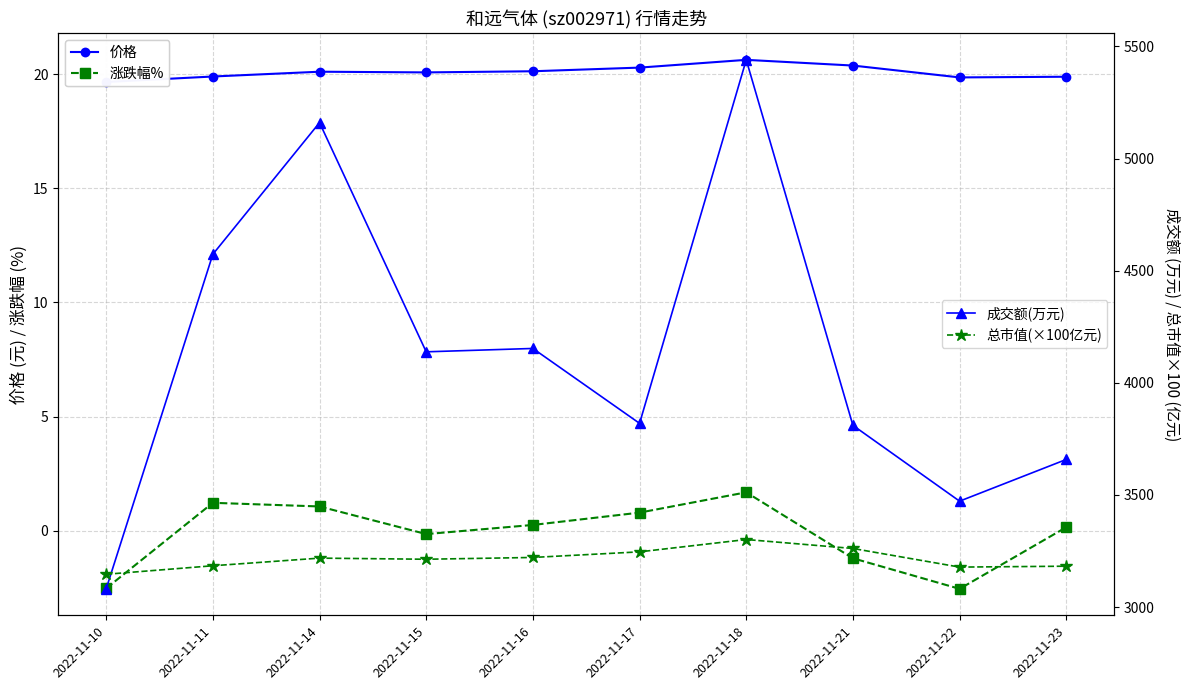

List the series in order of their peak value, highest first.

成交额(万元), 总市值(×100亿元), 价格, 涨跌幅%